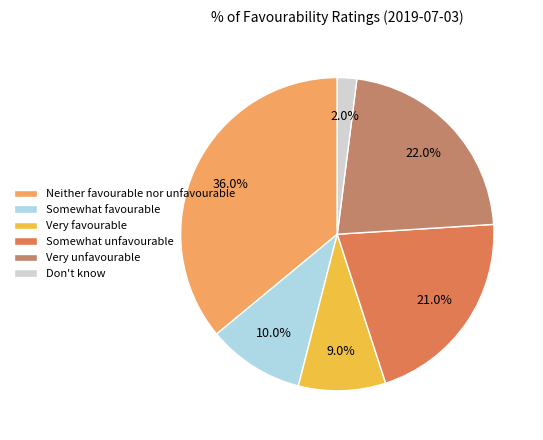

How many slices are in this pie chart?

6